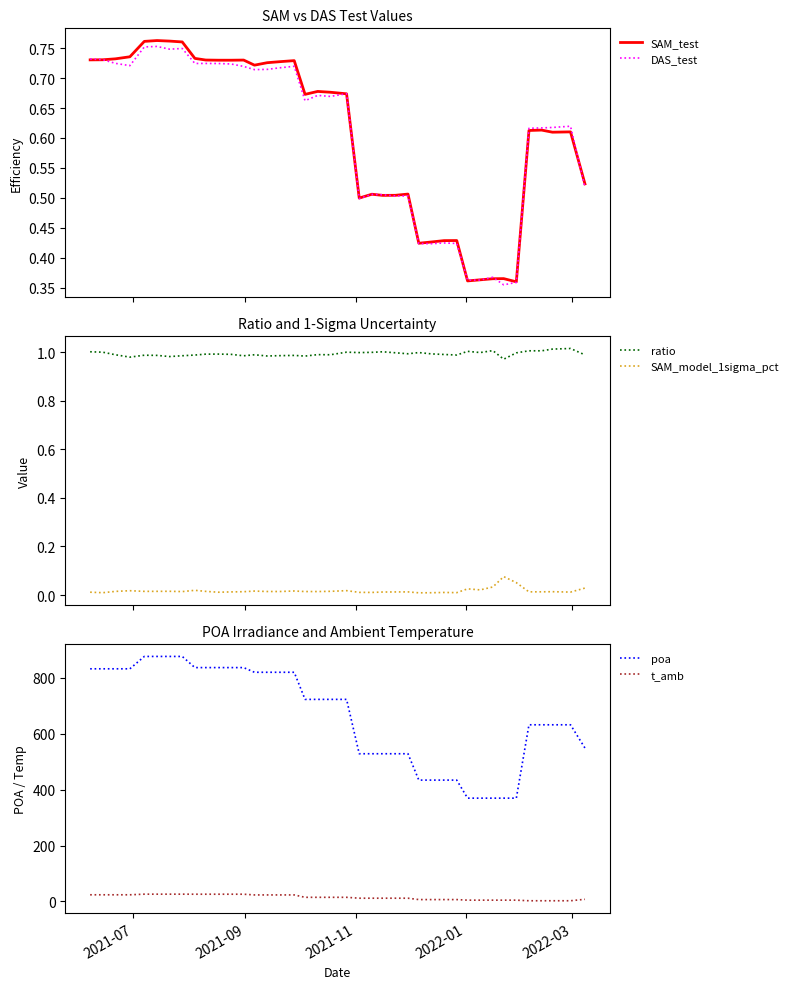

What is the difference between the maximum and minimum values in the poa series?

507.3